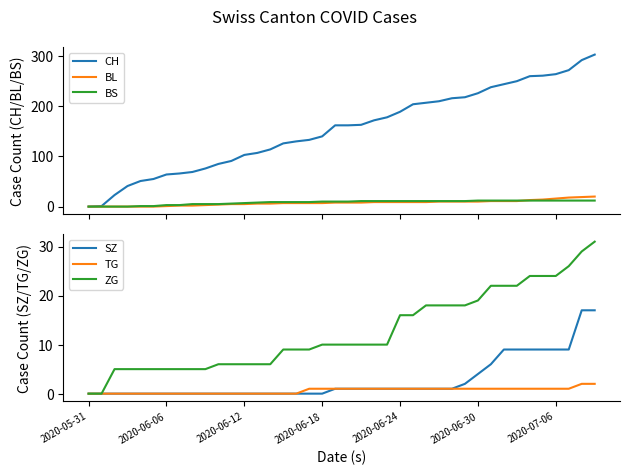

How many positive values does the ZG series have?

38